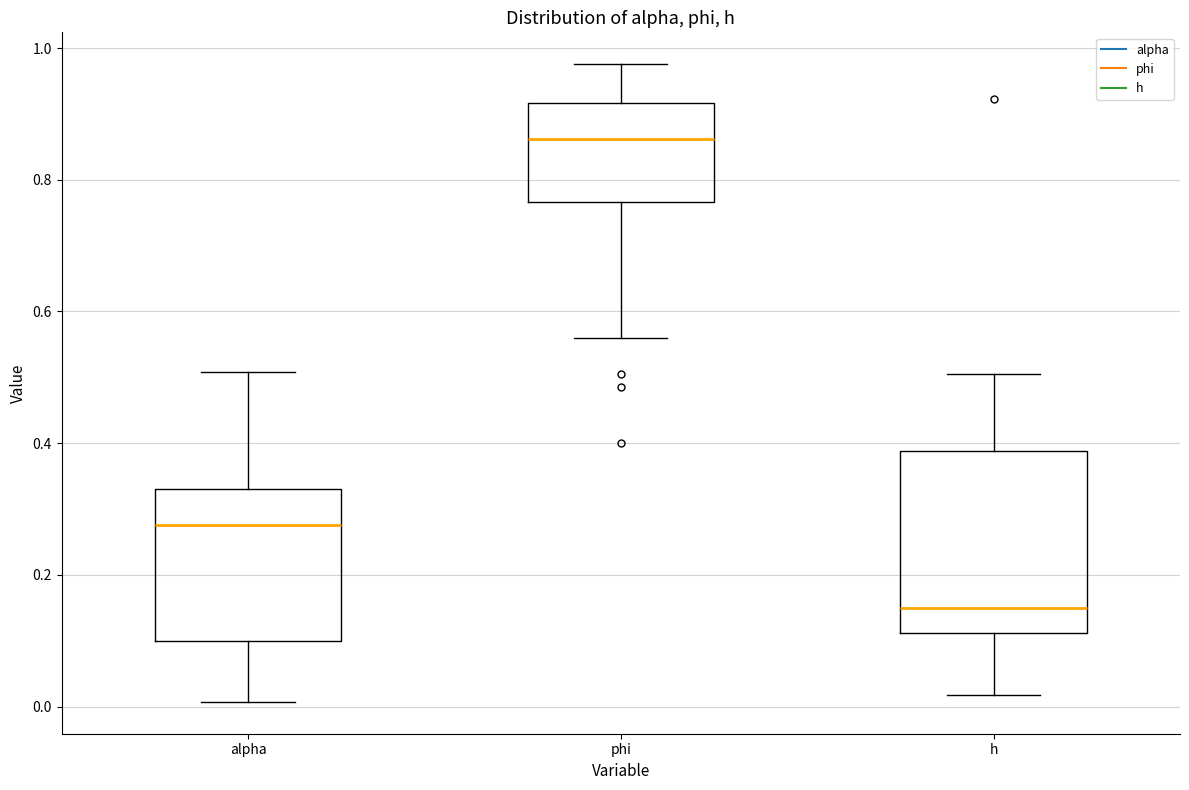

Reading left to right, read every box against the y-axis: the position of its median line, the range the box covers, and the ends of its whiskers. The values are not printed on the chart, so give them approximately, as read against the axis.

alpha: median 0.28, box 0.10 to 0.34, whiskers 0.00 to 0.50
phi: median 0.86, box 0.76 to 0.92, whiskers 0.56 to 0.98
h: median 0.14, box 0.12 to 0.38, whiskers 0.02 to 0.50